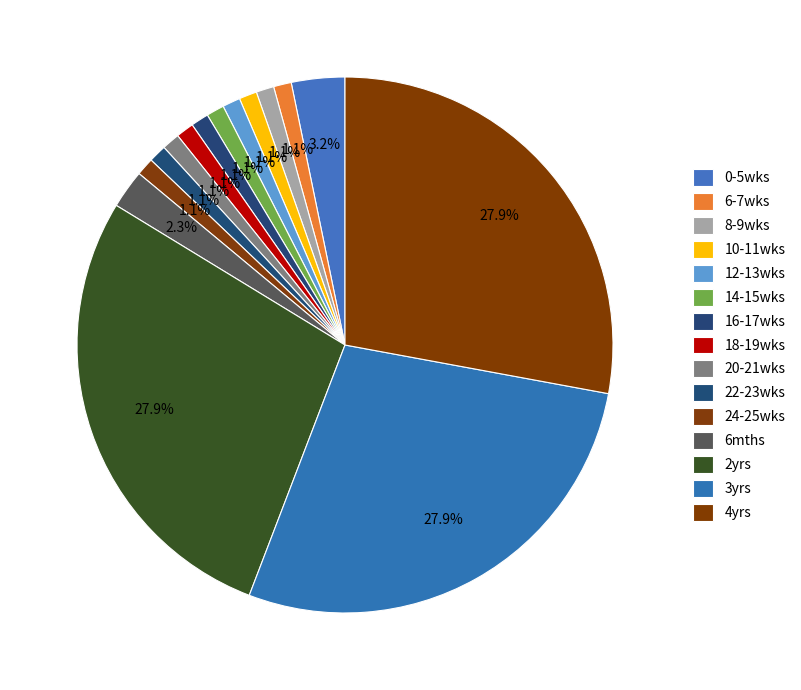

Rank the categories by value from highest to lowest.

2yrs, 3yrs, 4yrs, 0-5wks, 6mths, 6-7wks, 8-9wks, 10-11wks, 12-13wks, 14-15wks, 16-17wks, 18-19wks, 20-21wks, 22-23wks, 24-25wks